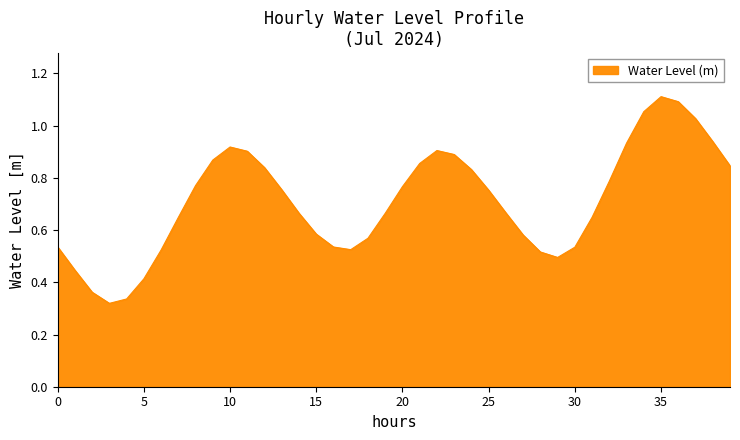

Is it true that the value at 5 is 0.3?

False